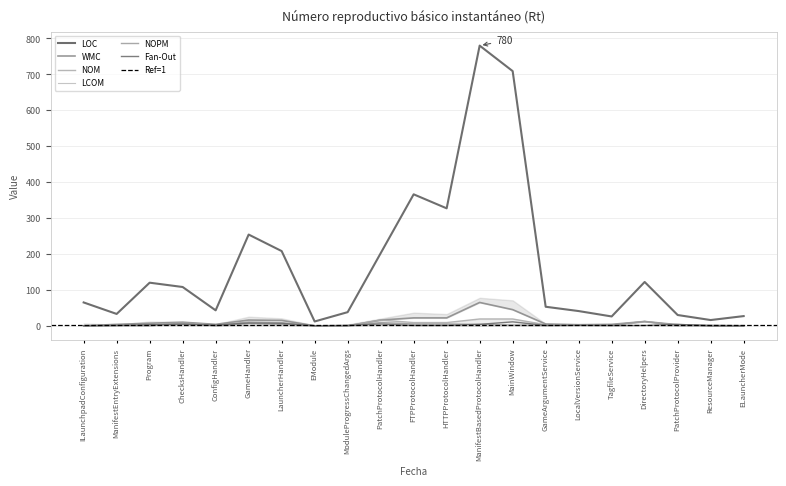

What is the label of the 21st point from the left?

ELauncherMode